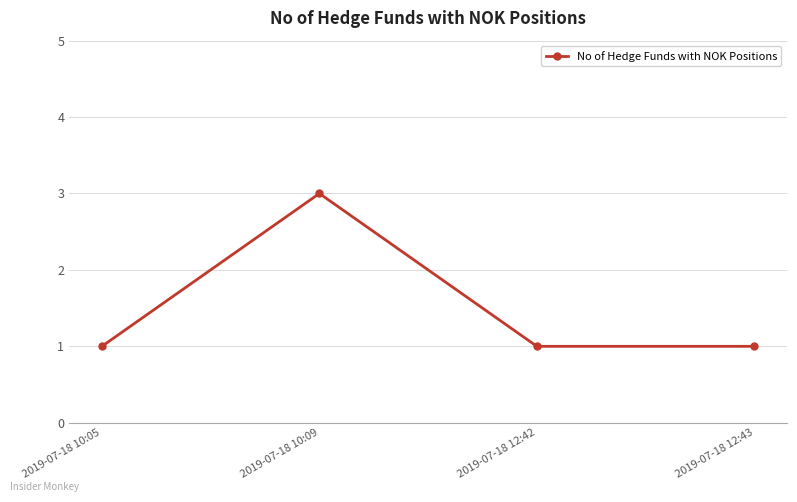

What is the sum of all values?

6